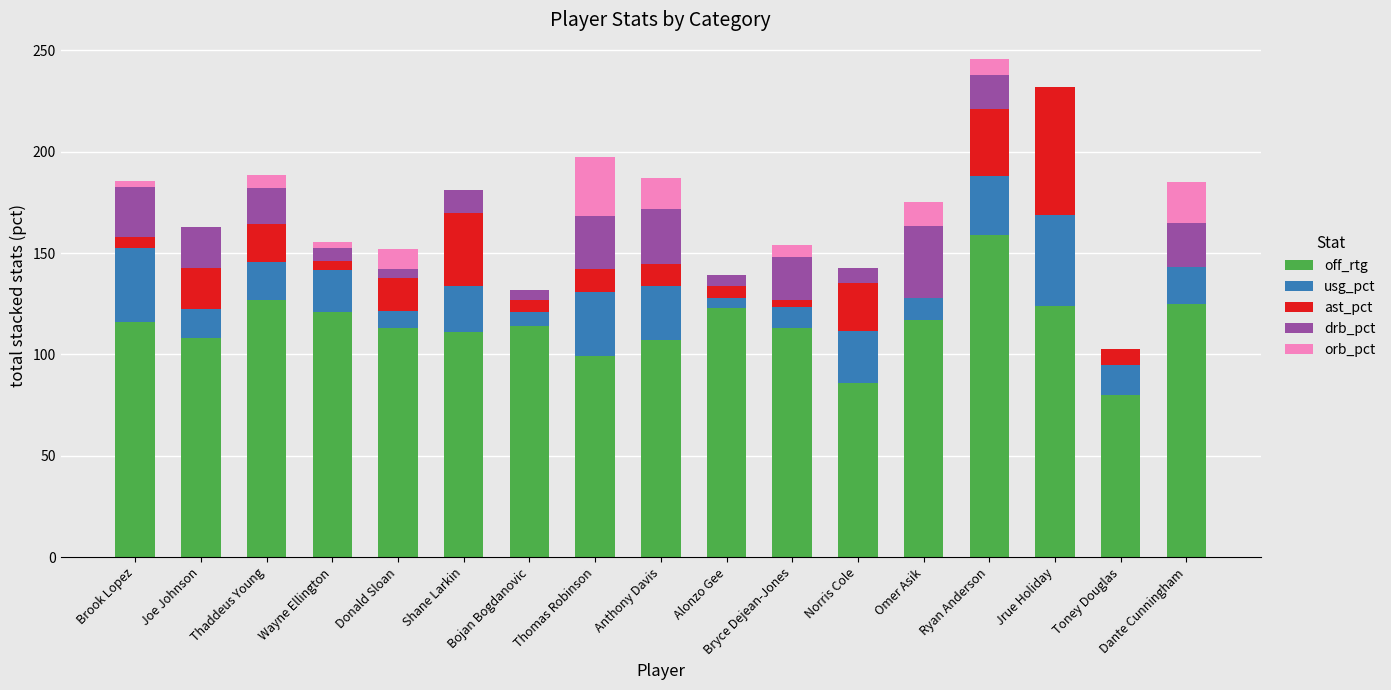

Is it true that off_rtg equals 185.0 at Dante Cunningham?

False